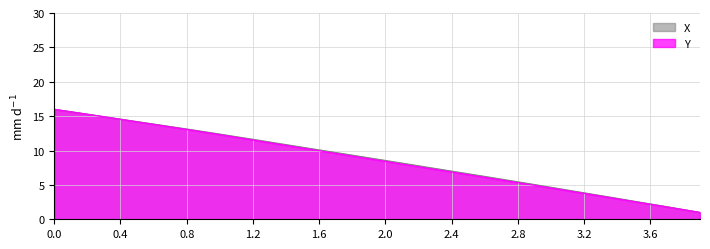

At which label does X reach its minimum?

3.9